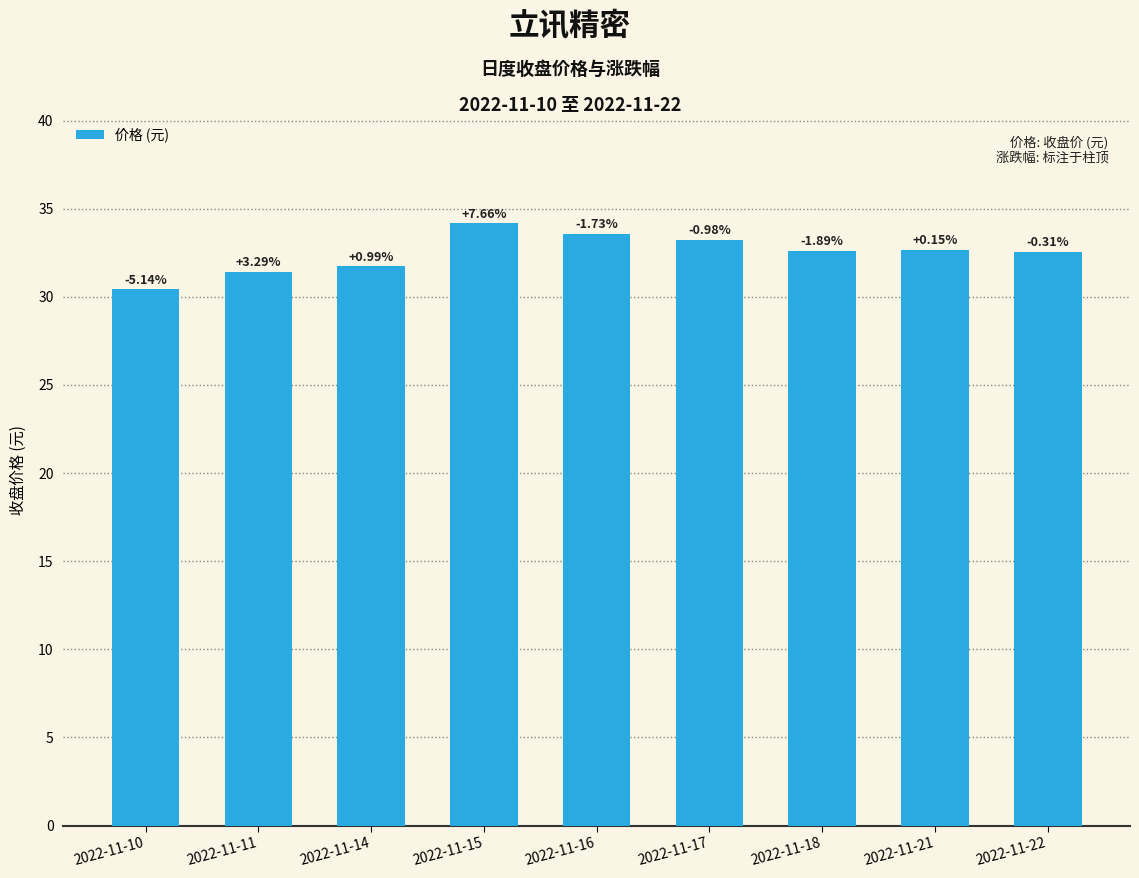

Is it true that the value at 2022-11-16 is 33.6?

True